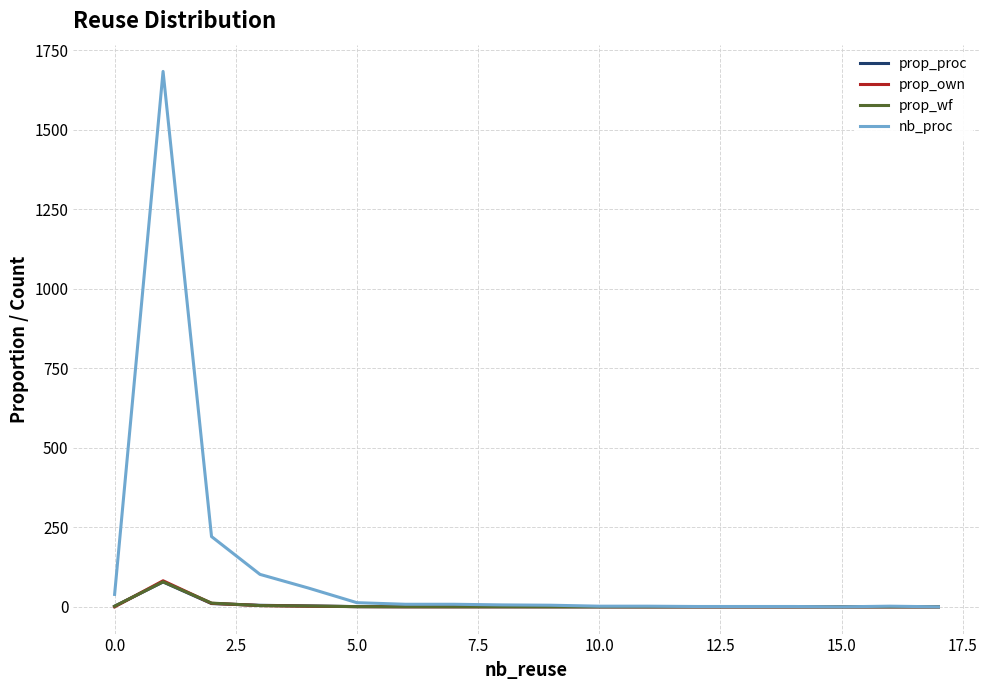

What is the maximum value shown in the chart?

1684.0